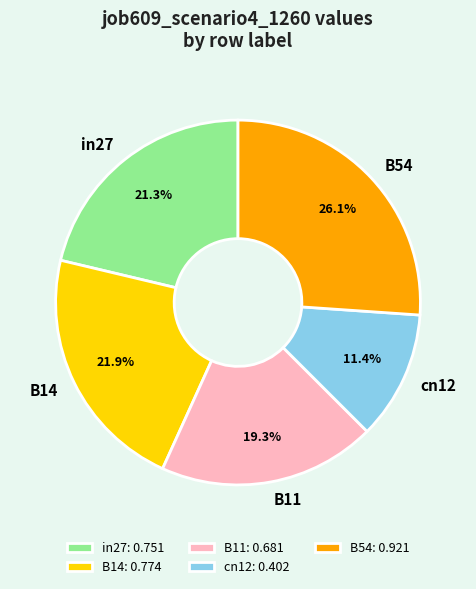

How much of the chart is everything except B54?

73.9%